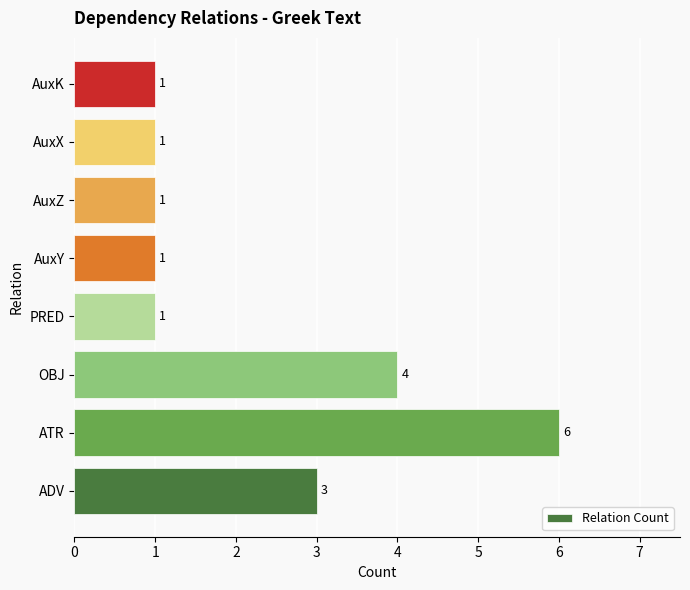

Is it true that the value at PRED is 1?

True